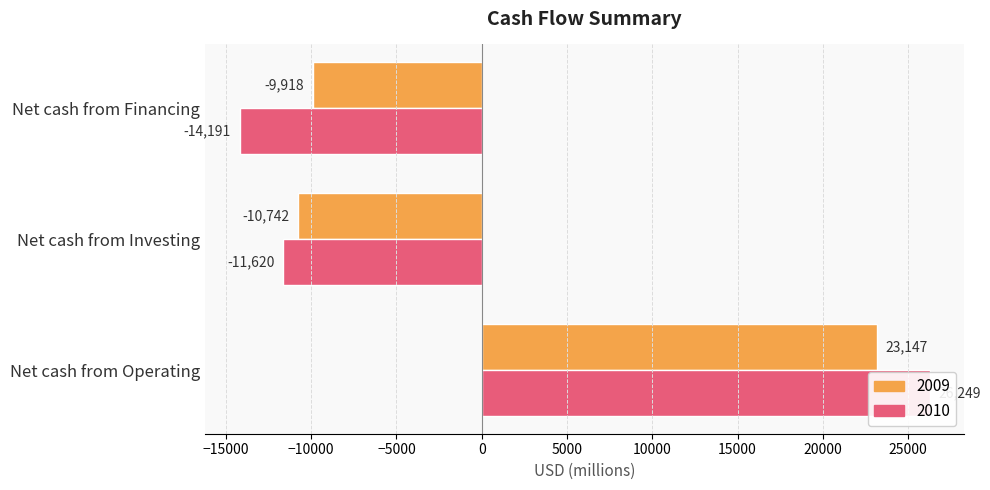

What is the average value of the 2010 series?

146